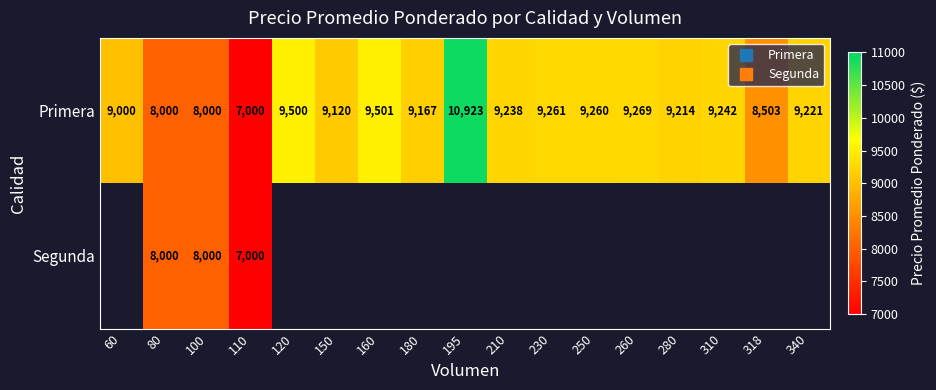

Is the value of Primera at 250 greater than the value of Segunda at 110?

Yes